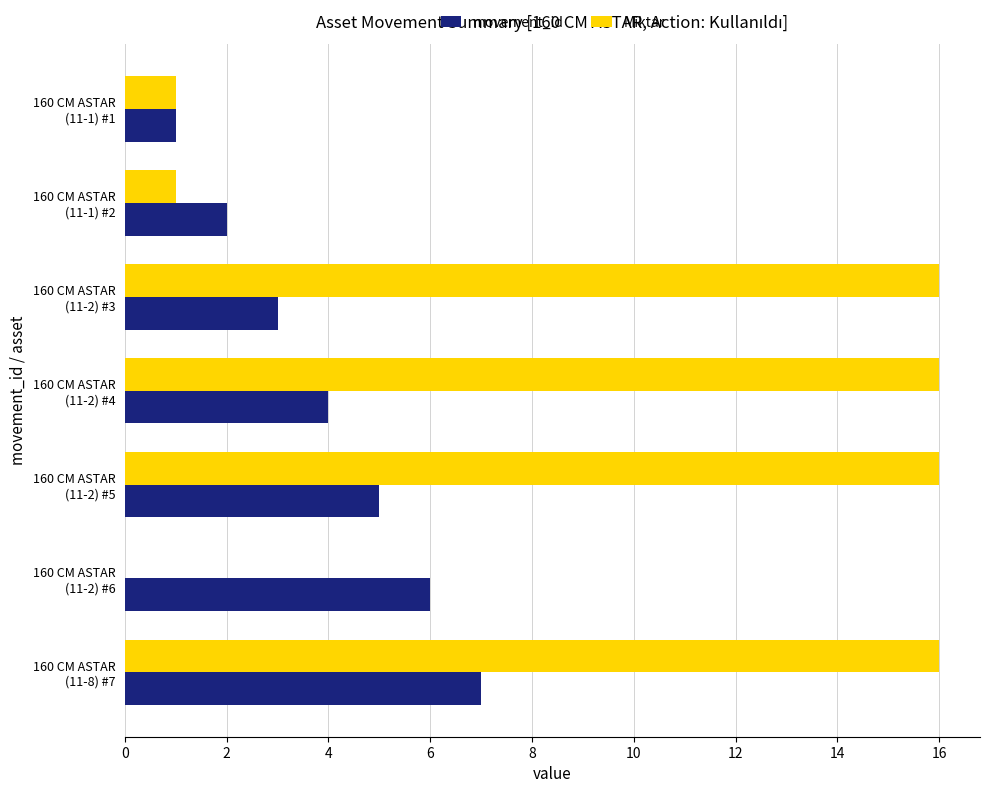

What is the sum of all movement_id values?

28